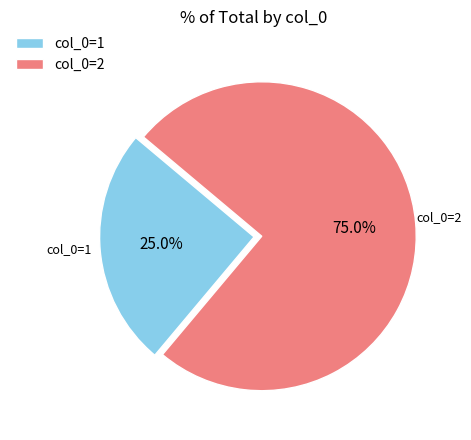

Which has a higher value, col_0=2 or col_0=1?

col_0=2